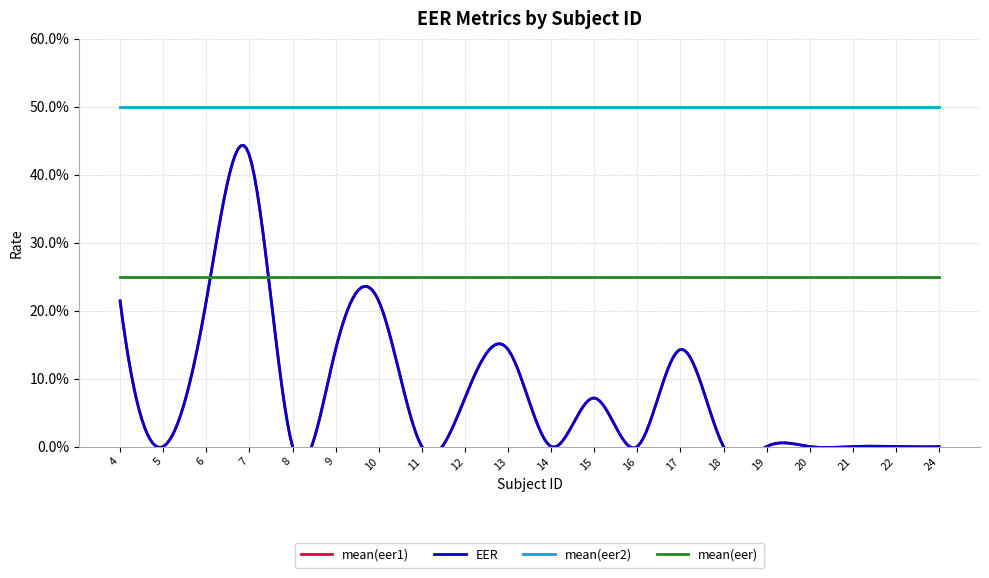

Which has a higher value, 4 or 15?

4